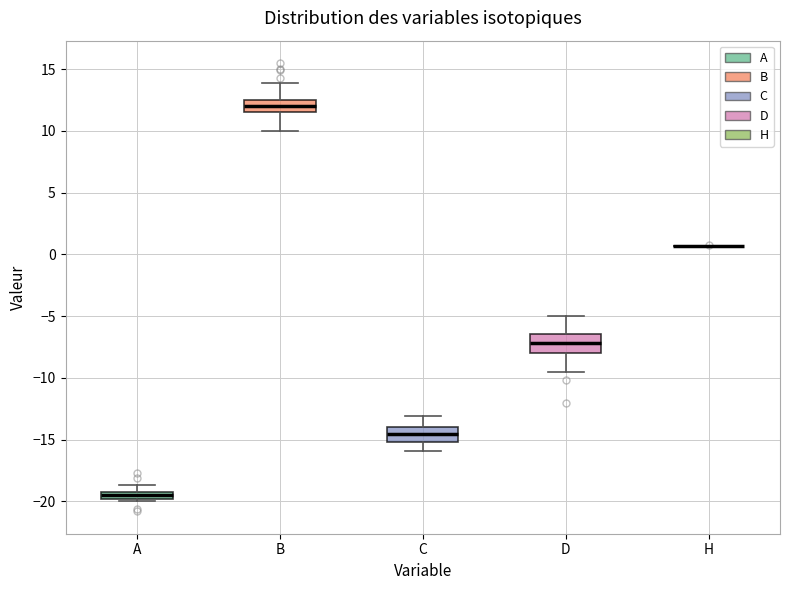

Where does the upper whisker of the box for B end on the y-axis? The values are not printed on the chart, so give them approximately, as read against the axis.

14.0